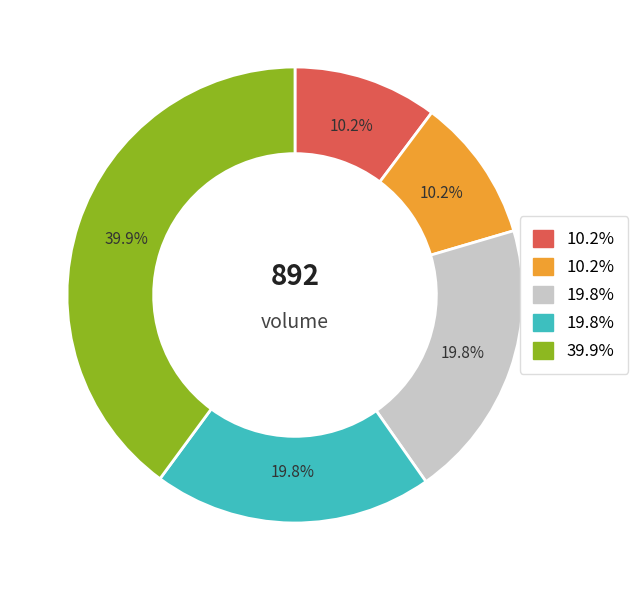

Does any single category account for the majority?

No